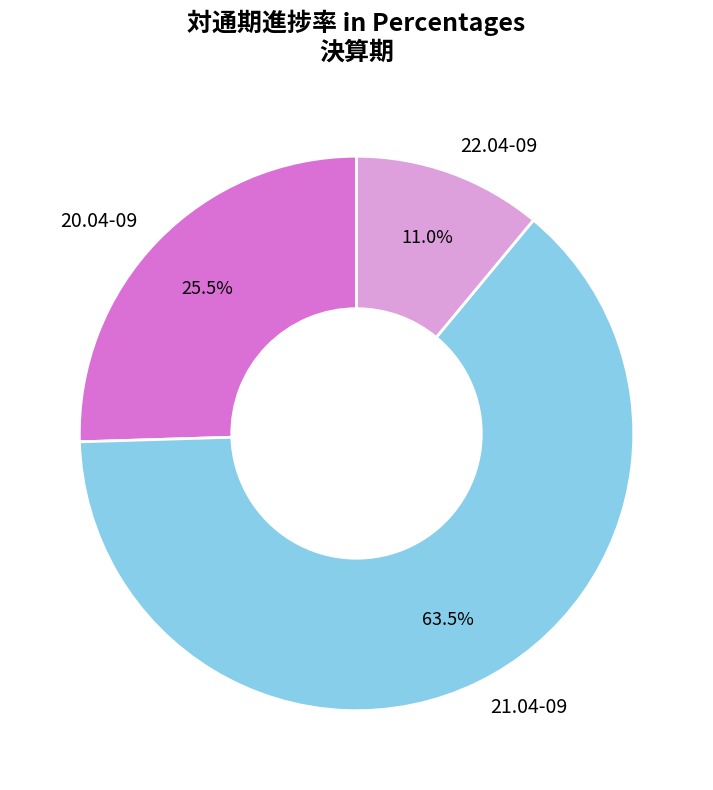

What is the largest slice in the pie chart?

21.04-09